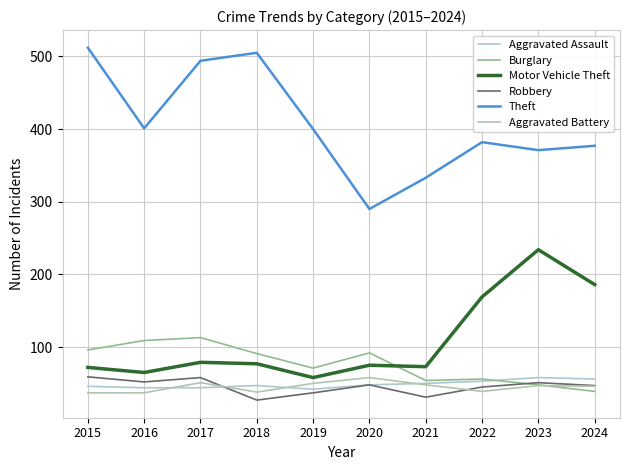

At 2017, list the series in order from largest to smallest.

Theft, Burglary, Motor Vehicle Theft, Robbery, Aggravated Battery, Aggravated Assault